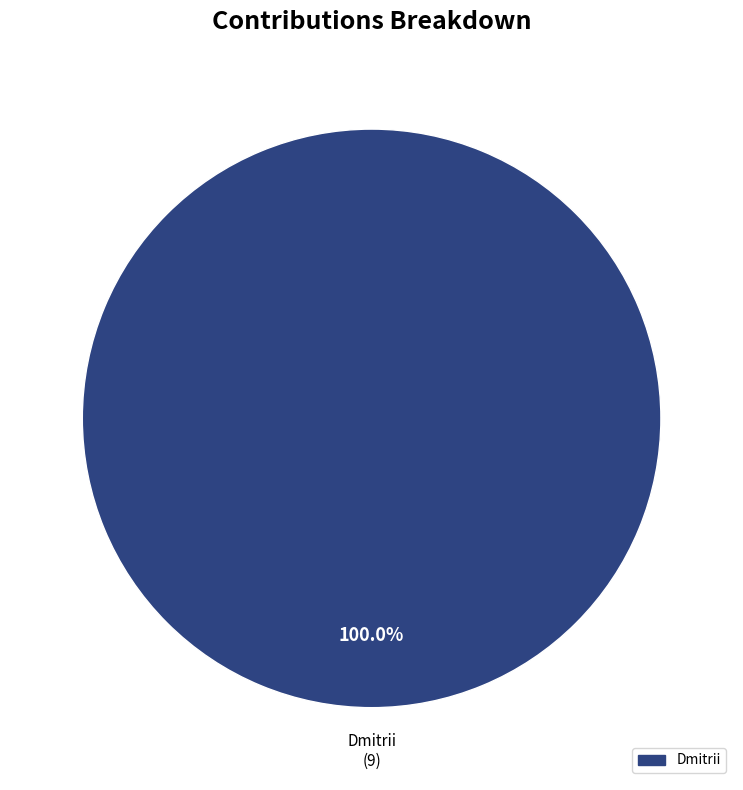

Count the number of slices in the pie.

1